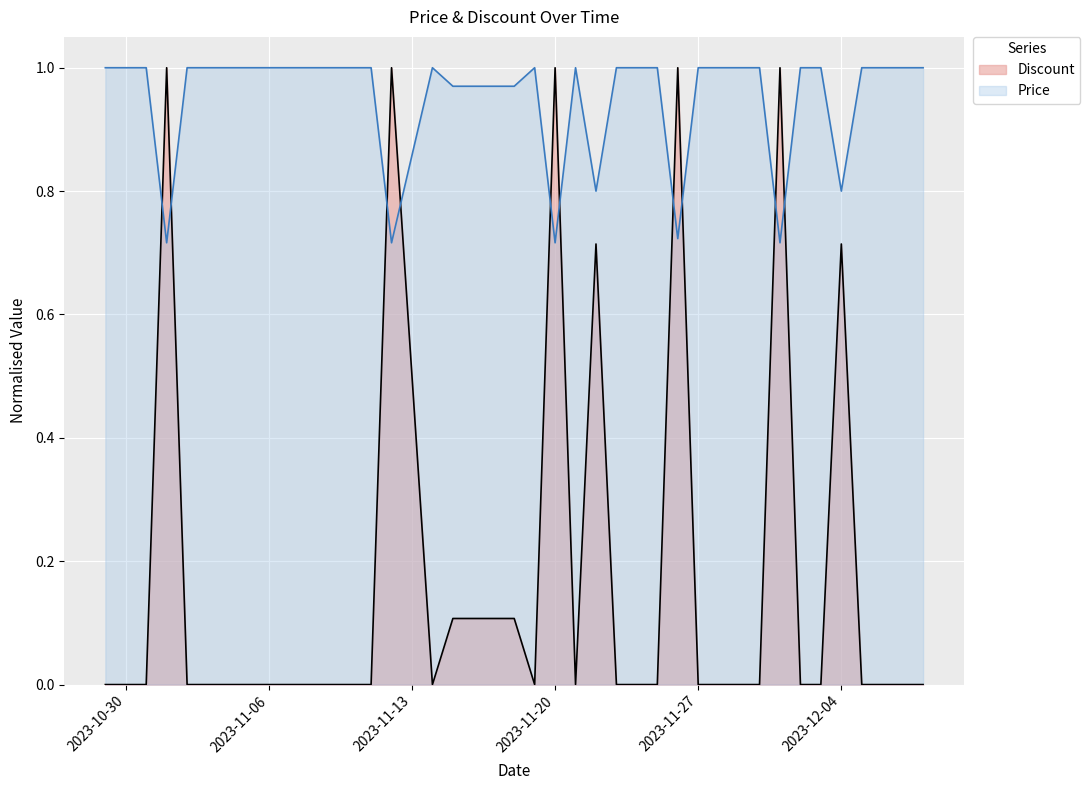

What position from the right is 2023-12-03?

6